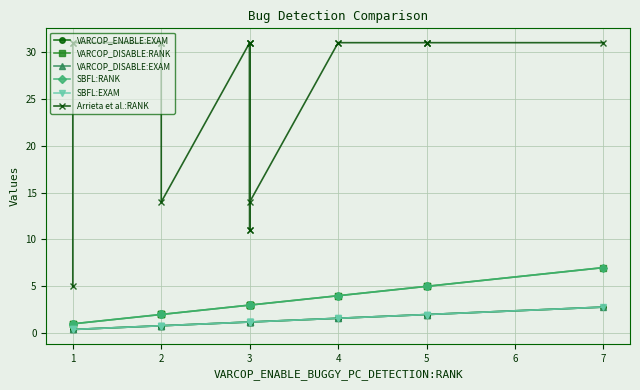

True or false: Arrieta et al.:RANK has a value of 31.0 at 1.

True